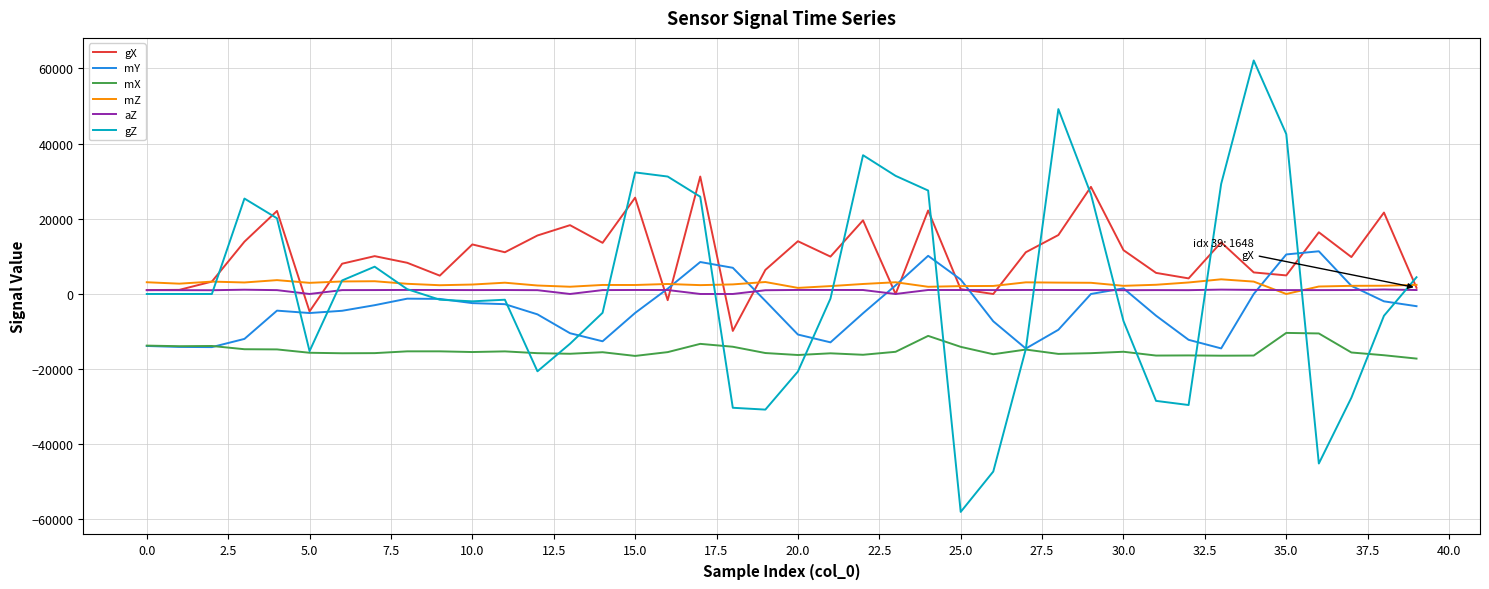

Which series has the widest spread of values?

gZ